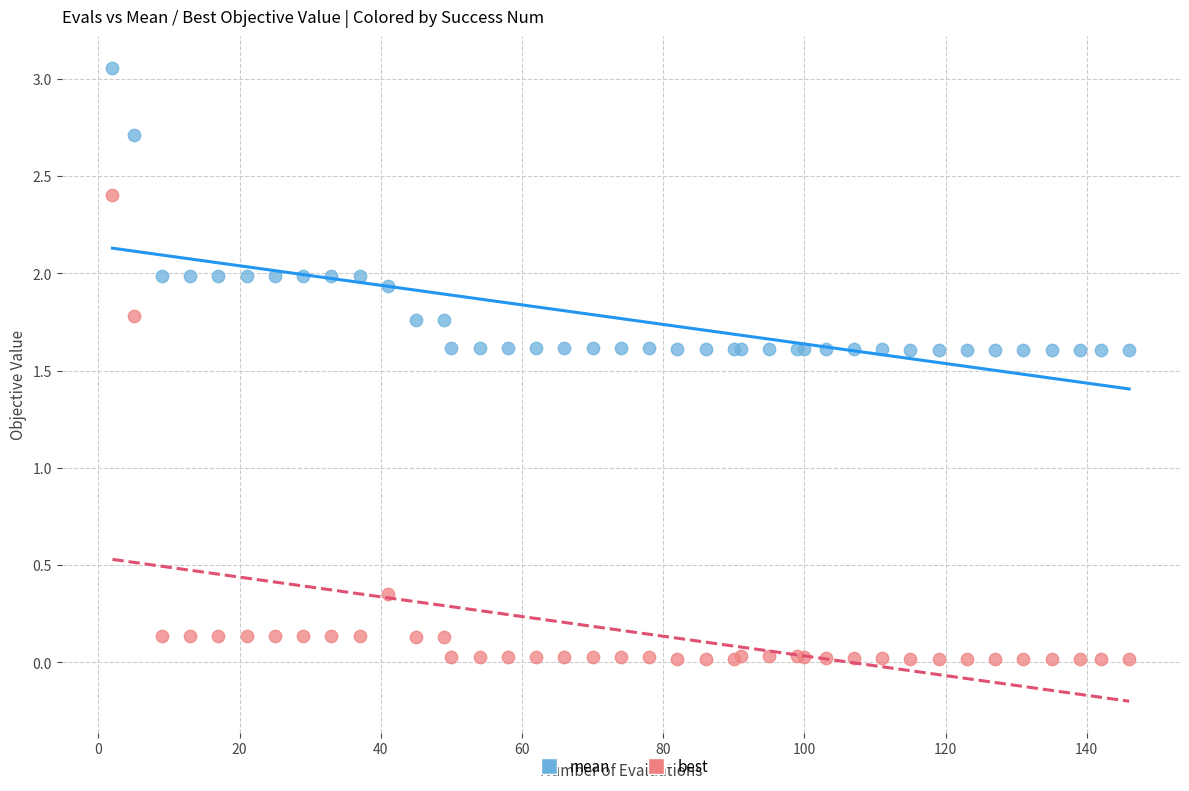

Which series has the widest spread of Y values?

best